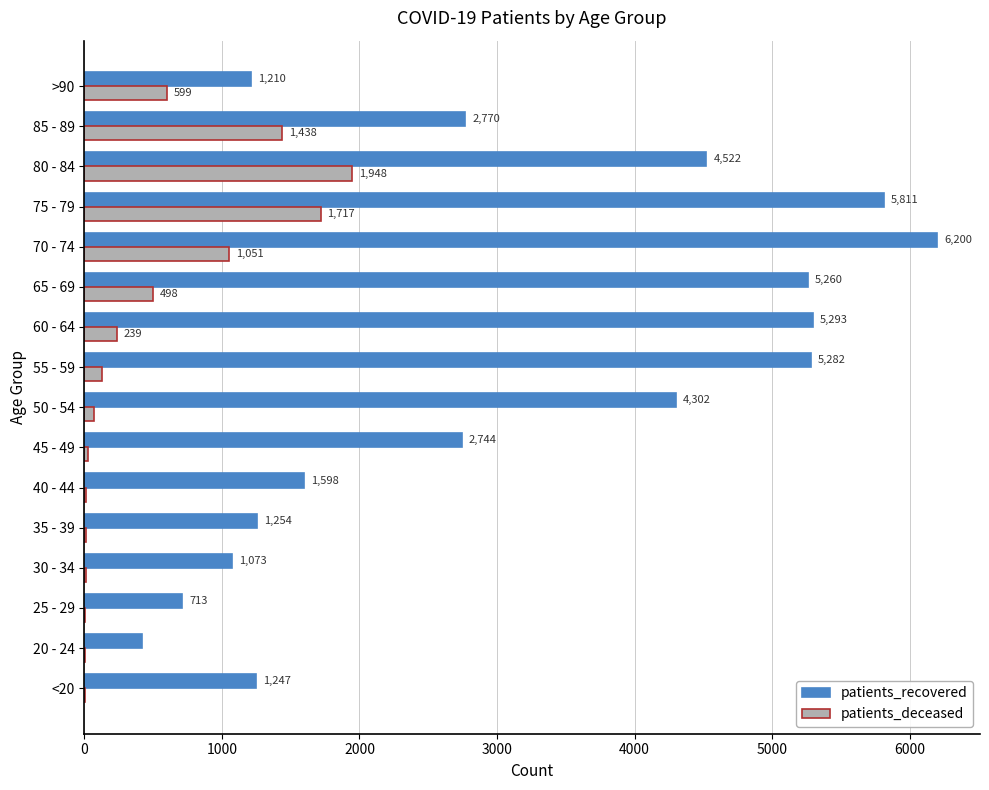

Is the value of patients_deceased at 30 - 34 greater than the value of patients_recovered at 55 - 59?

No